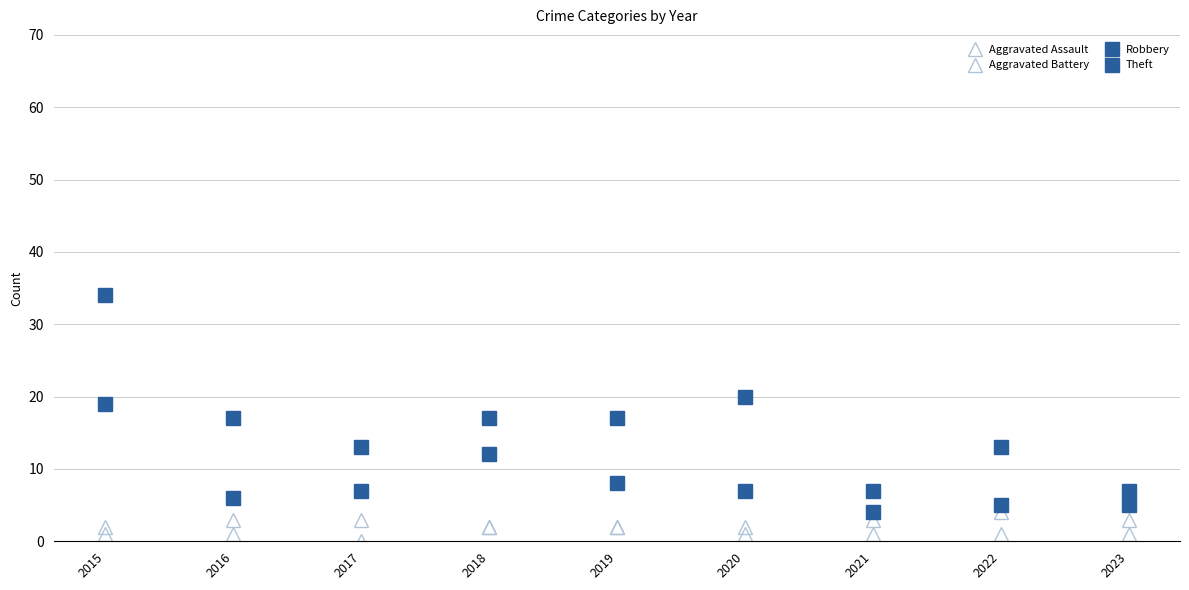

Is this an area chart (filled region under the line)?

No